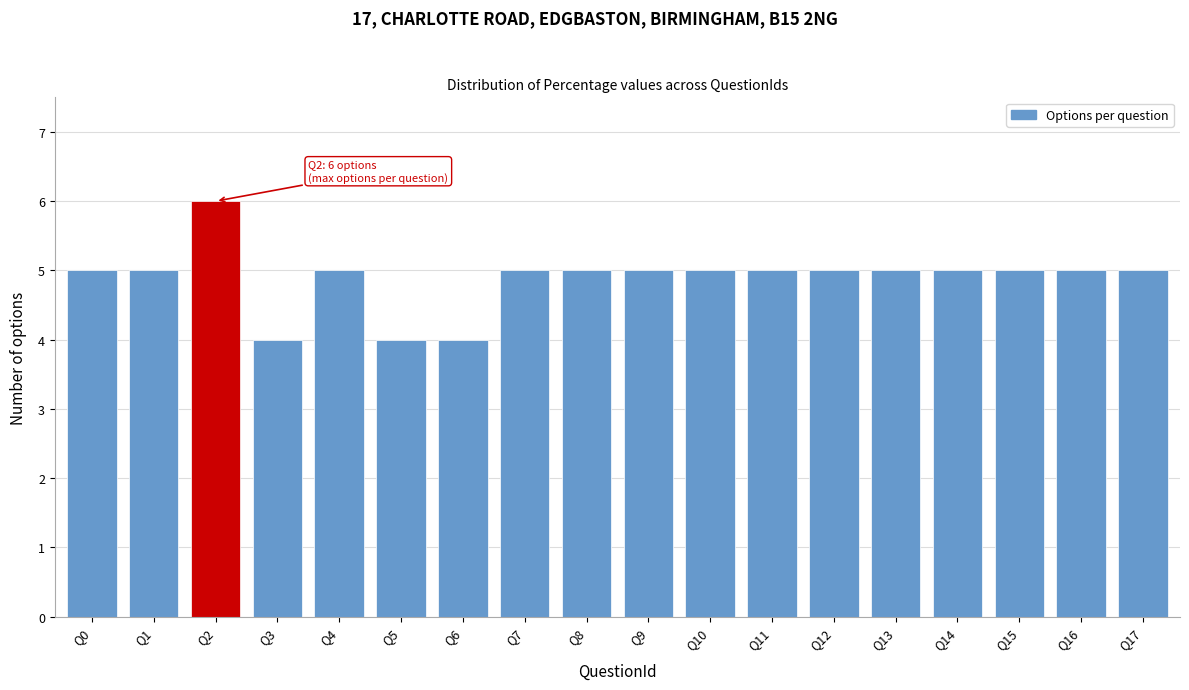

Reading right to left, what are all the values shown in this chart?

Q17=5	Q16=5	Q15=5	Q14=5	Q13=5	Q12=5	Q11=5	Q10=5	Q9=5	Q8=5	Q7=5	Q6=4	Q5=4	Q4=5	Q3=4	Q2=6	Q1=5	Q0=5